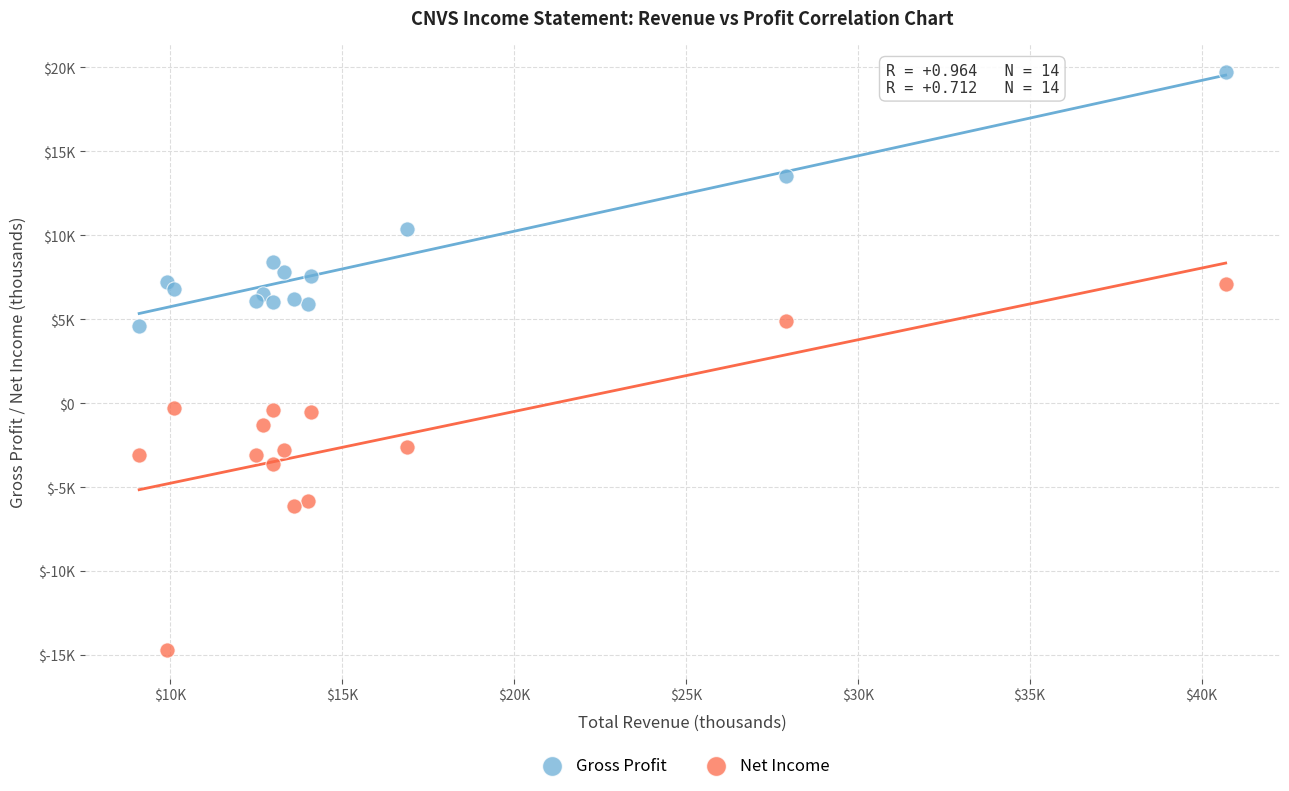

What are all the series names shown in the legend?

Gross Profit, Net Income